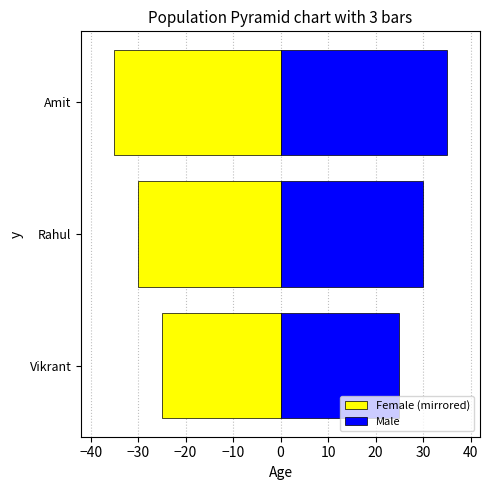

Are the bars horizontal?

Yes